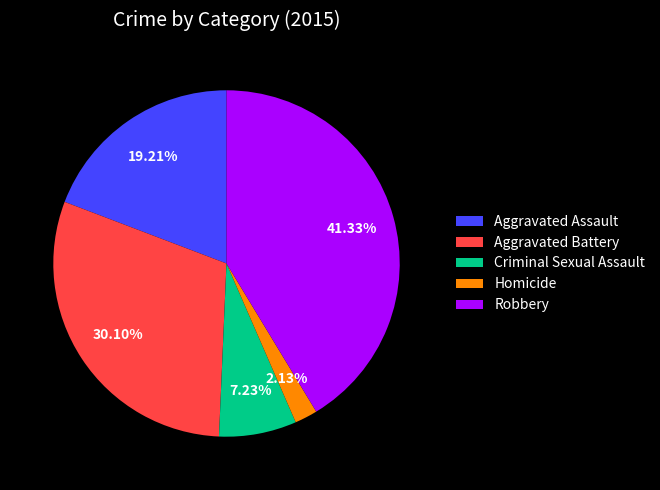

Rank the categories by value from highest to lowest.

Robbery, Aggravated Battery, Aggravated Assault, Criminal Sexual Assault, Homicide